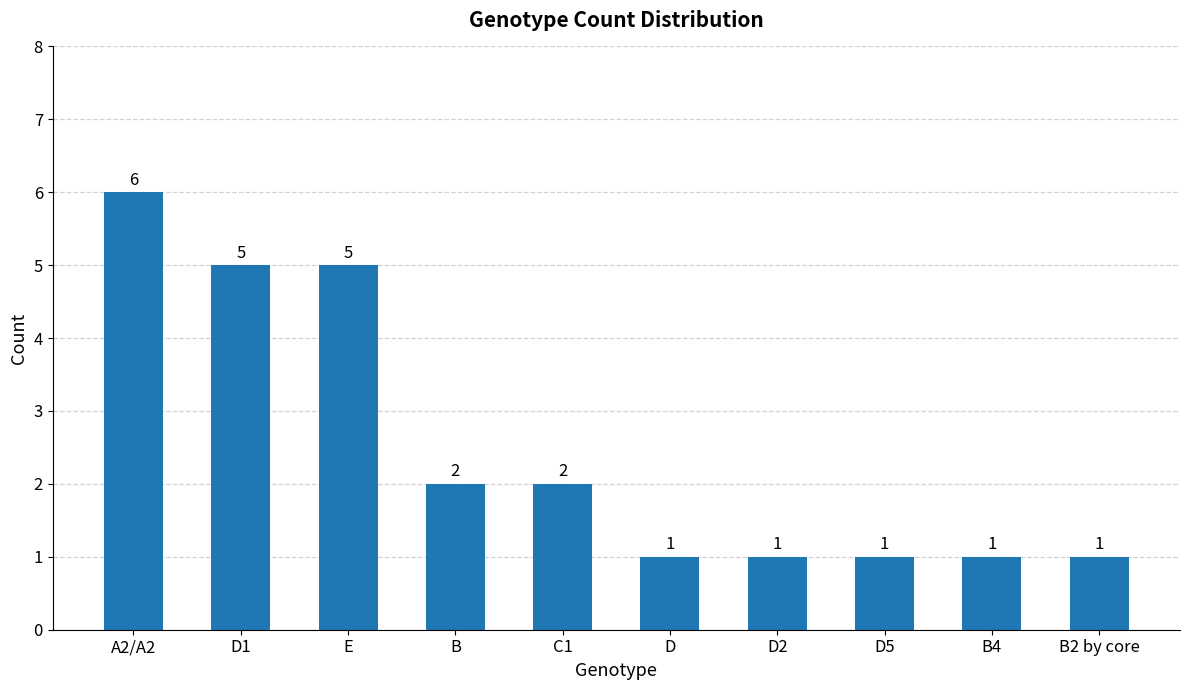

Reading right to left, what are all the values shown in this chart?

1	1	1	1	1	2	2	5	5	6